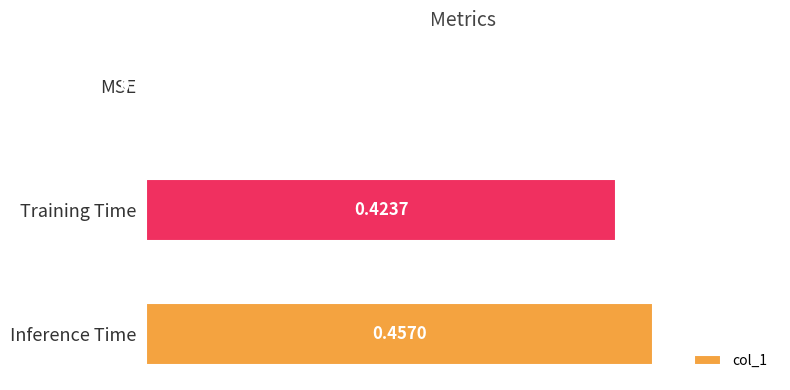

Where is the data nearest to the value 0?

MSE